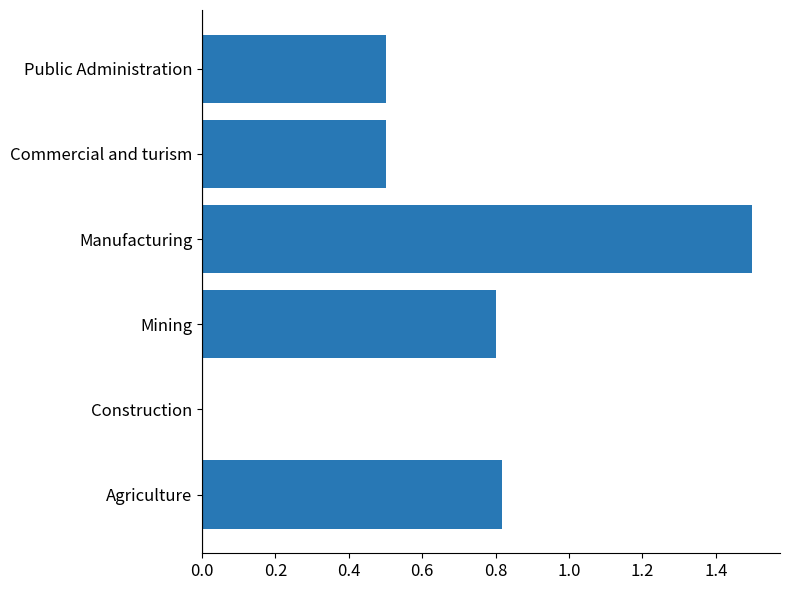

What is the sum of all values?

4.1